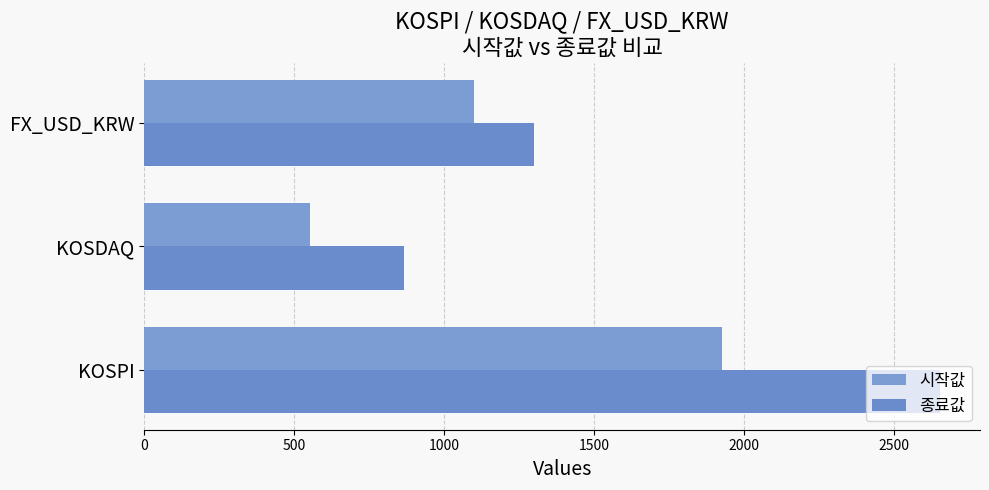

How many data points in 종료값 are less than 1300?

1